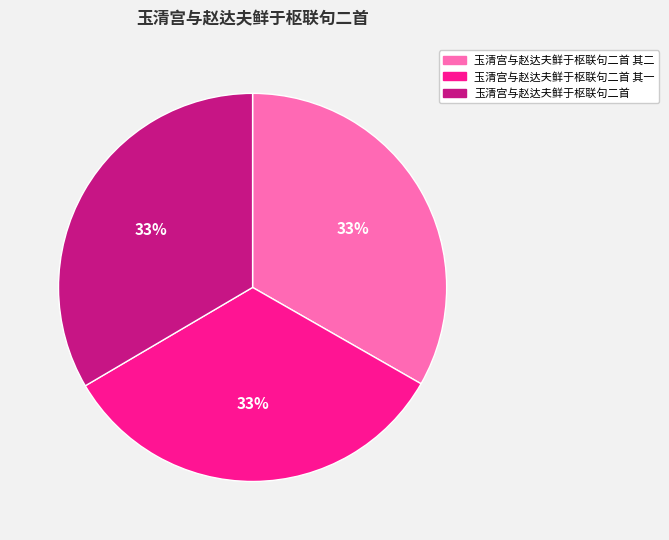

Is there a majority slice in this chart?

No